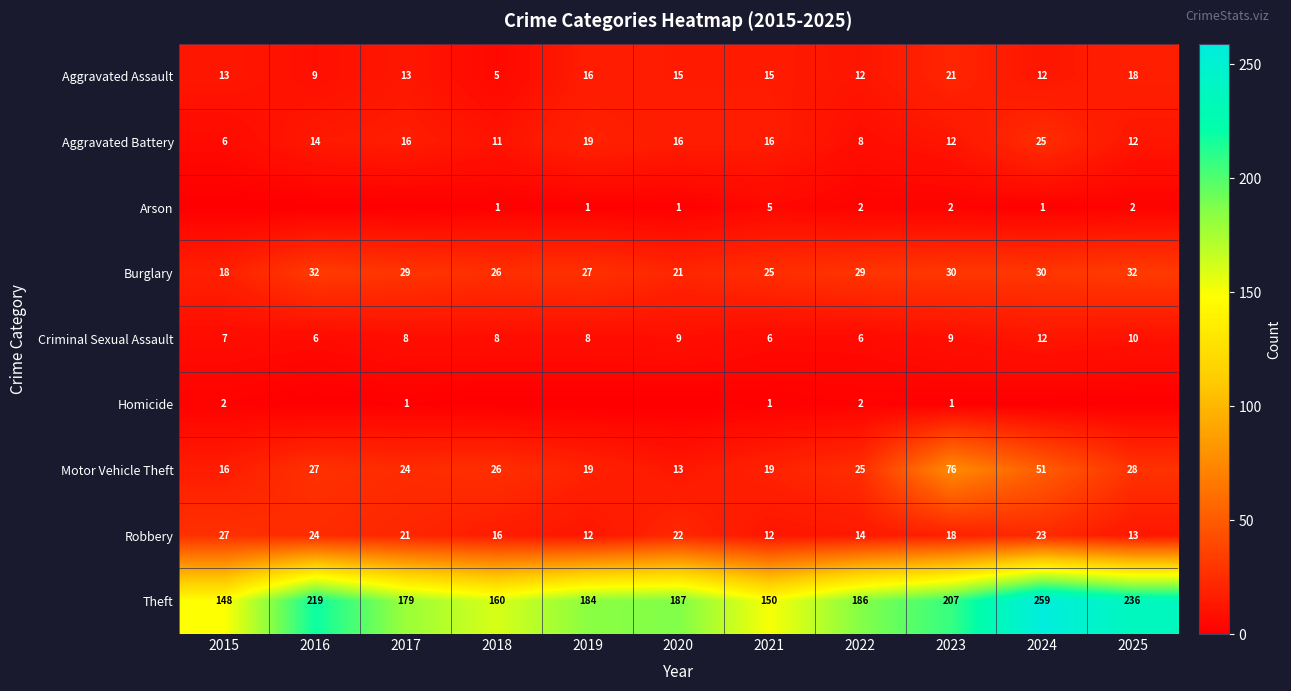

What is the sum of the Theft values at 2015 and 2016?

367